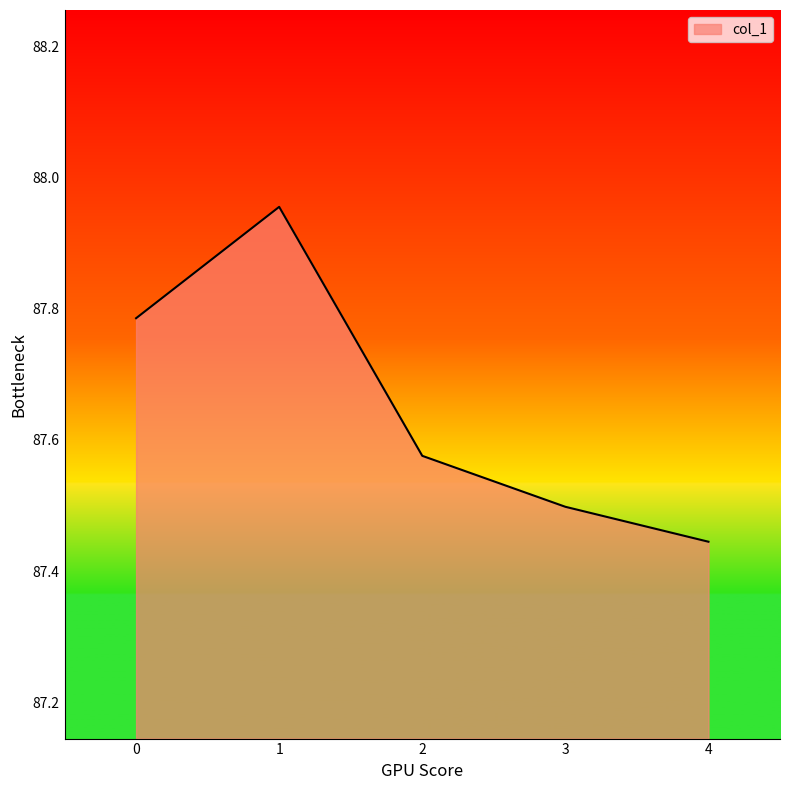

The chart shows a value of 46.2 at 1. True or false?

False